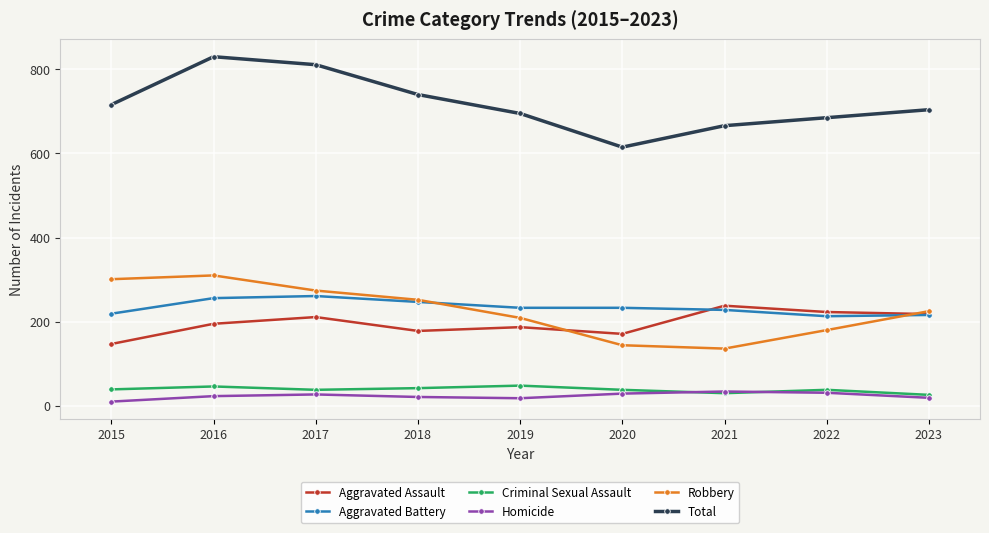

What is the lowest value of the Robbery series?

136